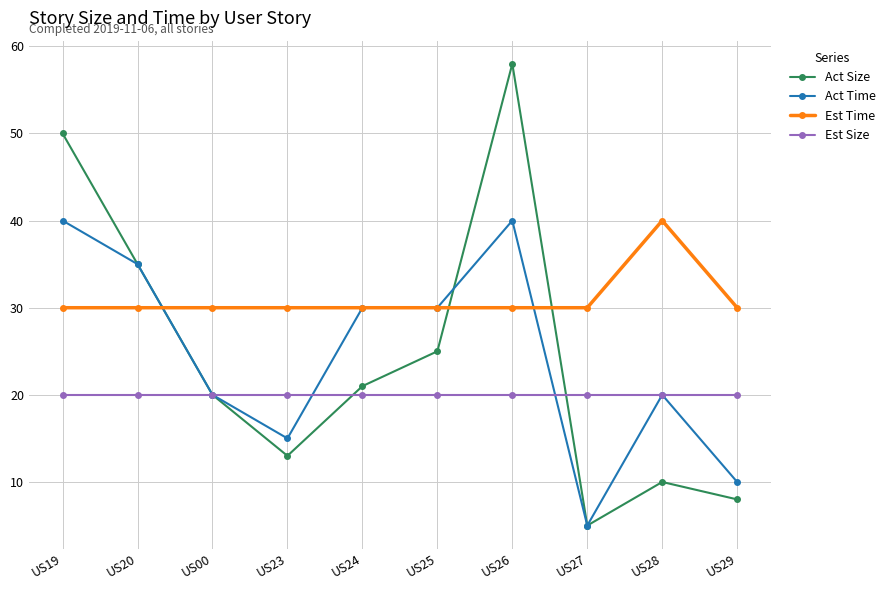

What is the smallest value displayed?

5